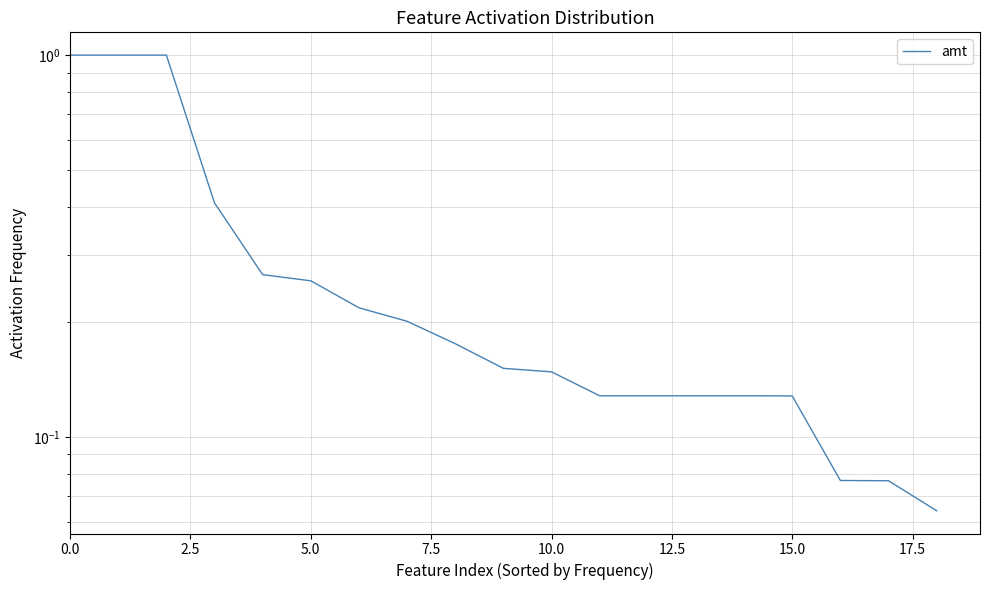

Which has a higher value, 10.0 or 12.5?

10.0